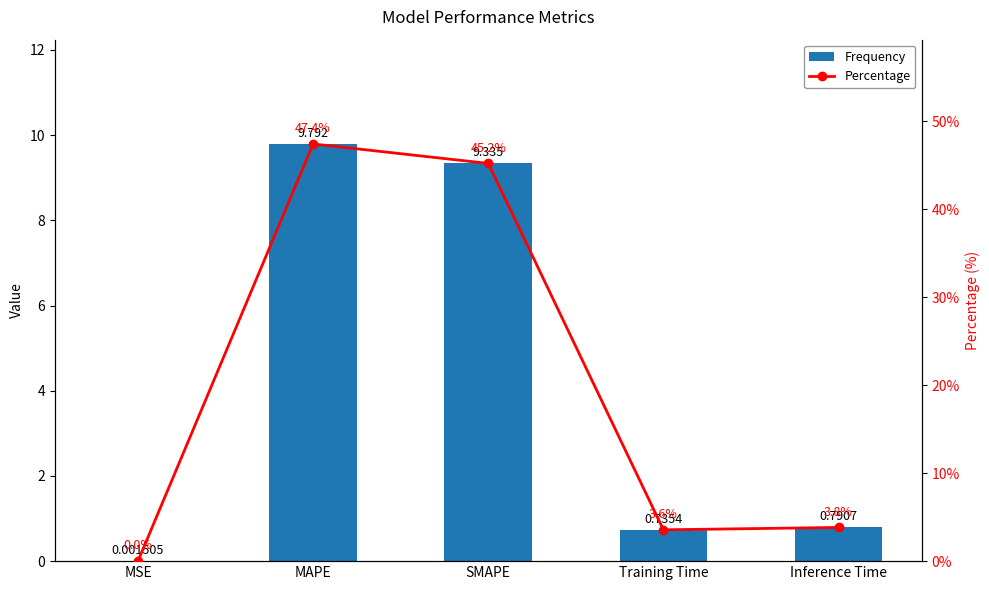

Is the value of col_1 at Inference Time greater than the value of Percentage at MSE?

Yes